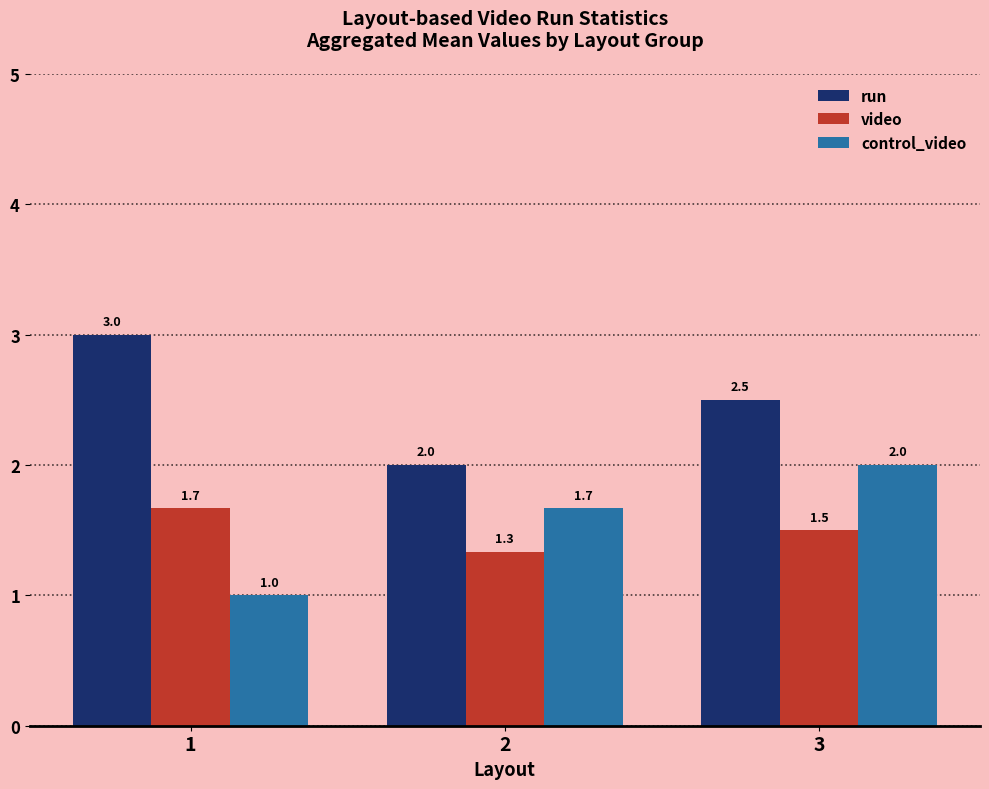

How many values in the control_video series exceed 1?

2